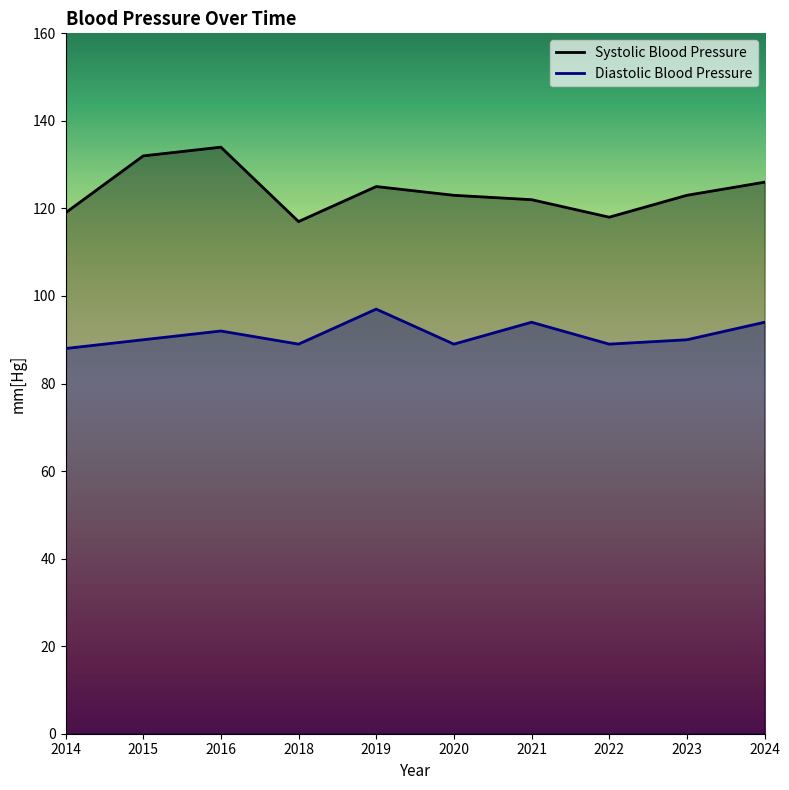

How many data points in Systolic Blood Pressure are less than 123?

4